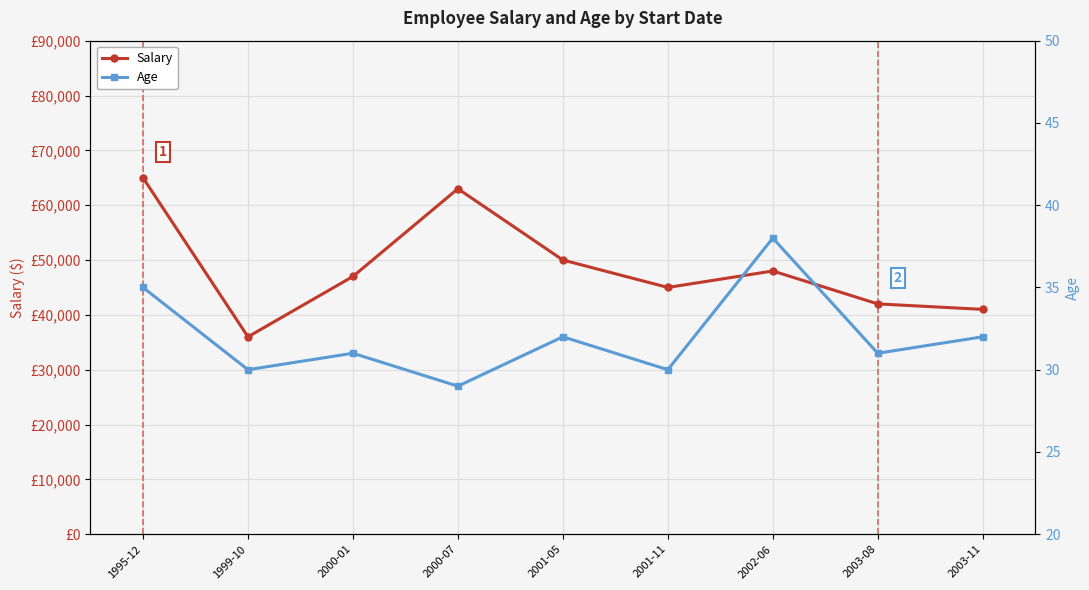

What is the difference between the maximum and minimum values in the Age series?

9